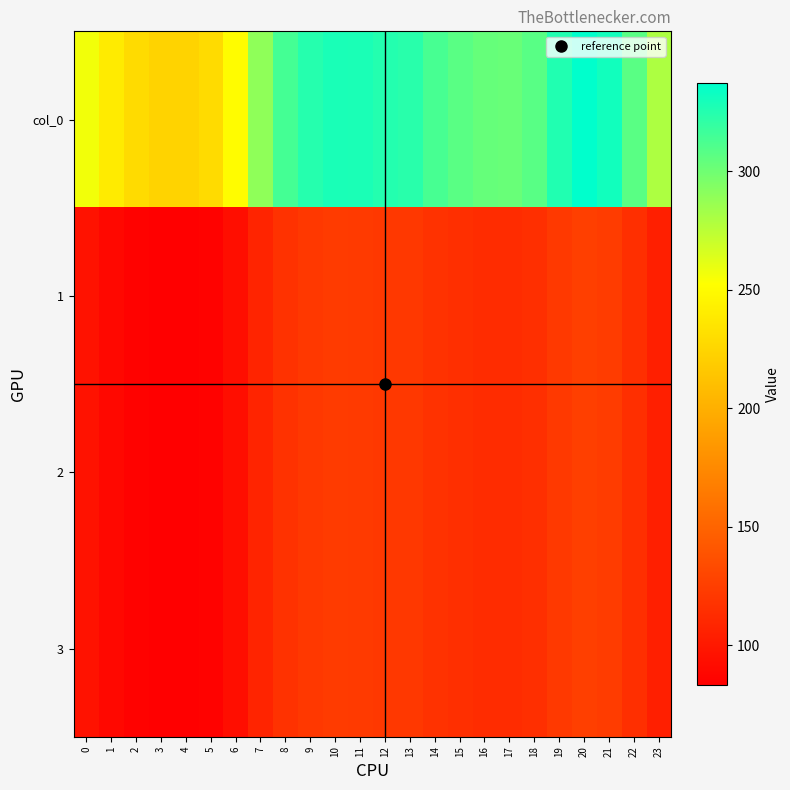

What is the minimum value shown in the chart?

83.4